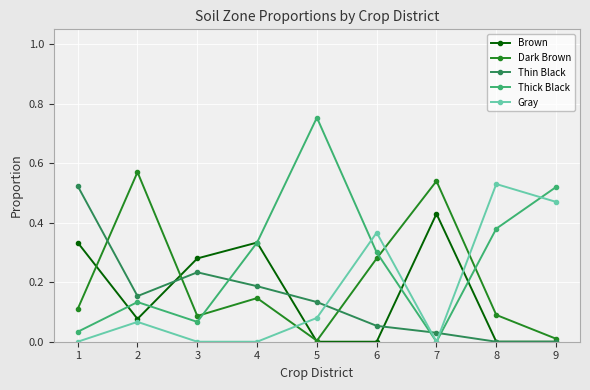

Which category has the lowest value in the Thick Black series?

7